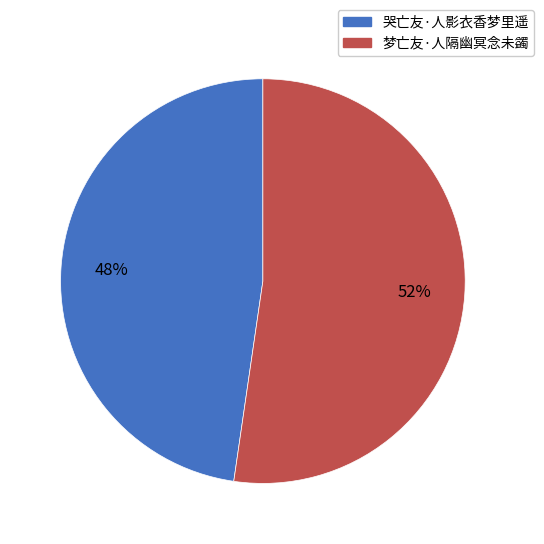

Which category has the smallest portion of the pie?

哭亡友·人影衣香梦里遥